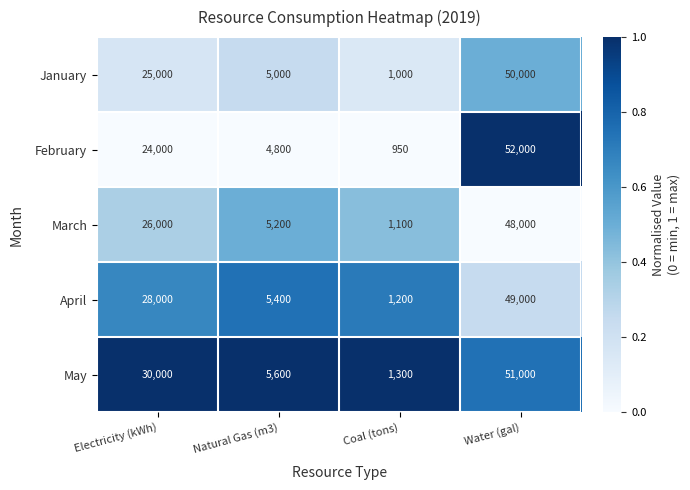

What is the spread (max minus min) of values at Coal (tons)?

350